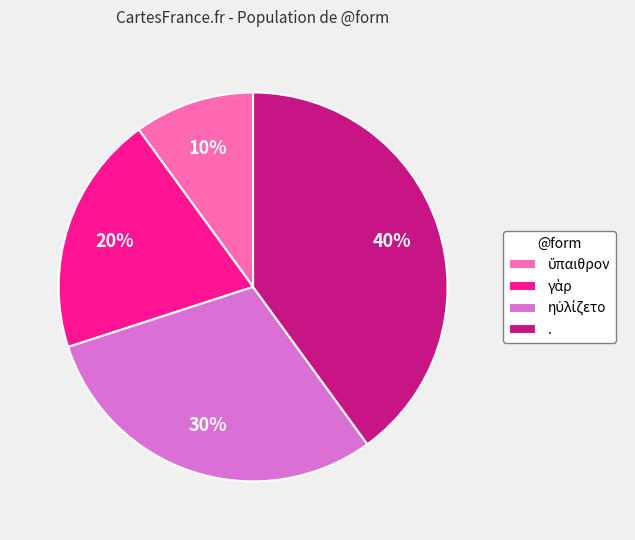

True or false: . accounts for 50% of the total.

False